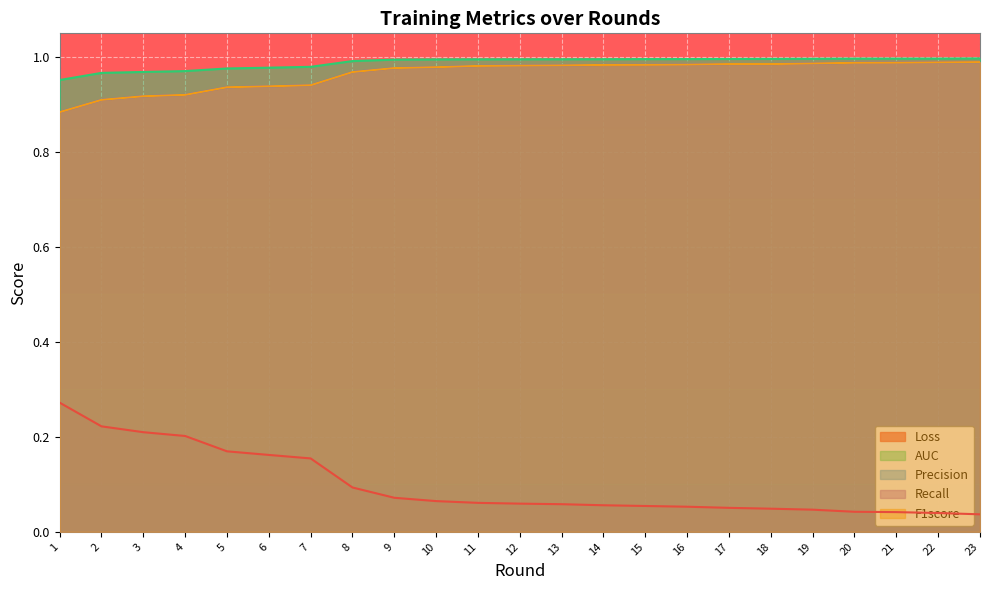

What is the sum of the Loss values at 7 and 11?

0.2